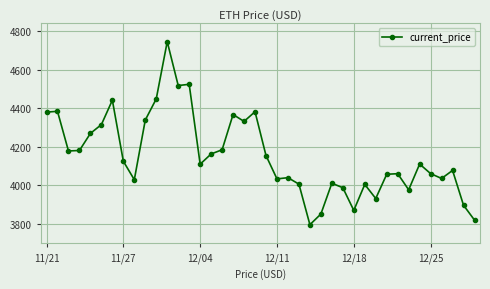

What is the greatest value displayed?

4746.4